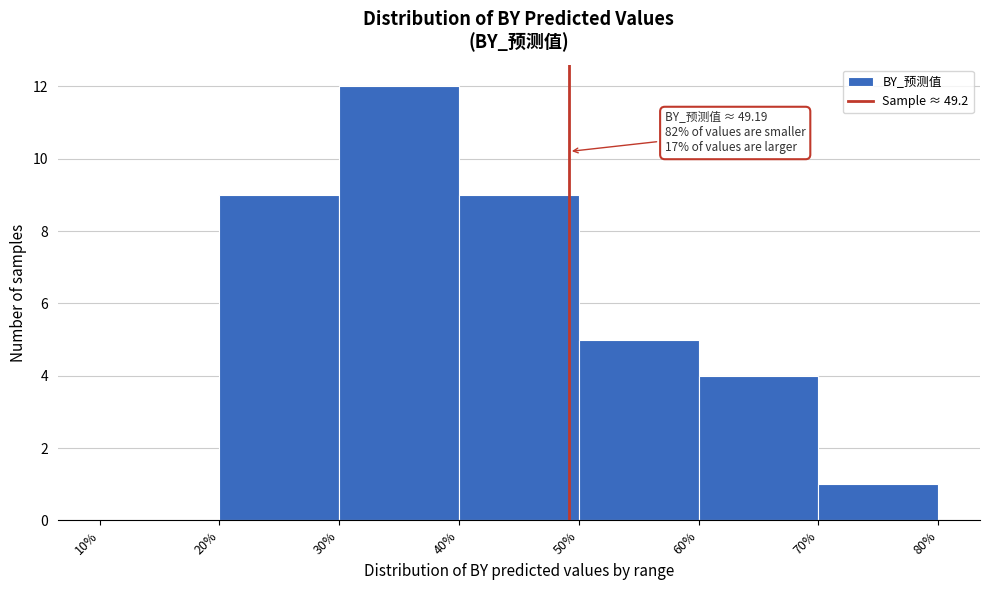

Over which range of the x-axis is the bar tallest?

30% to 40%